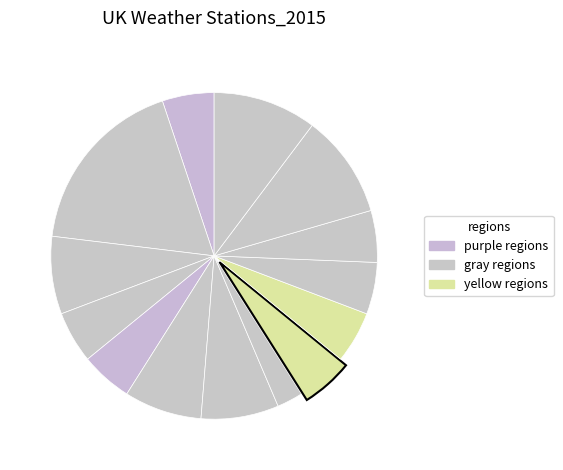

How many slices are in this pie chart?

14